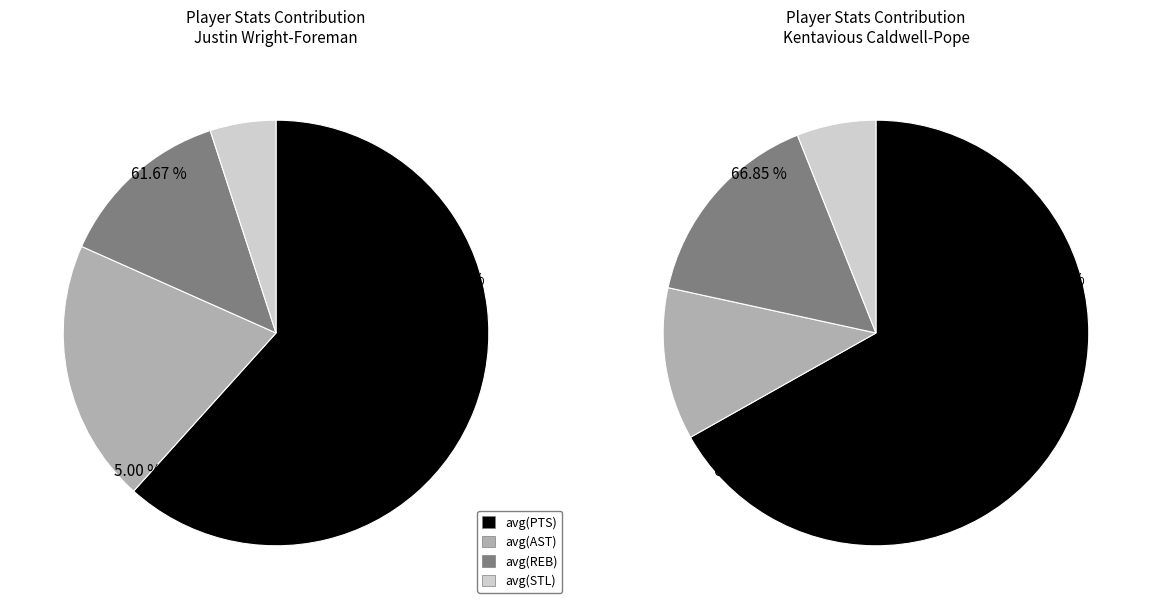

How much of the chart is everything except Justin Wright-Foreman?

69.6%